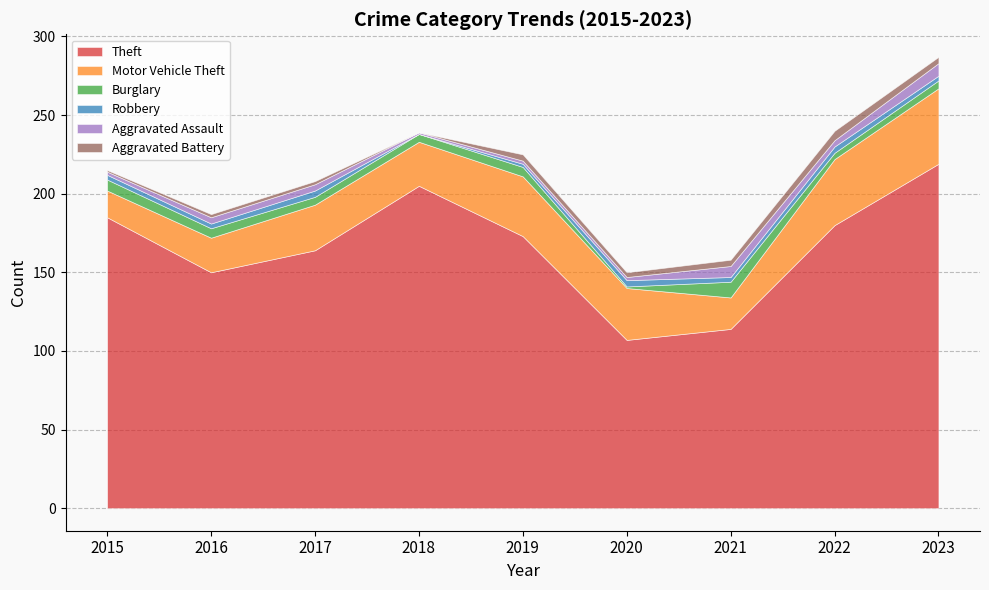

Does the chart have visible grid lines?

Yes